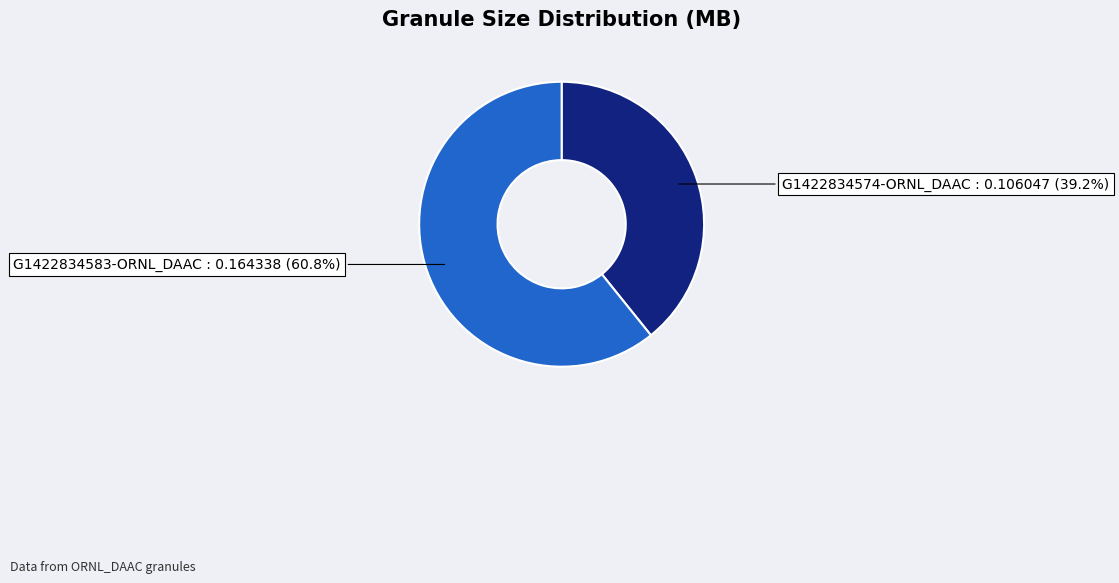

Which slice is the smallest?

G1422834574-ORNL_DAAC